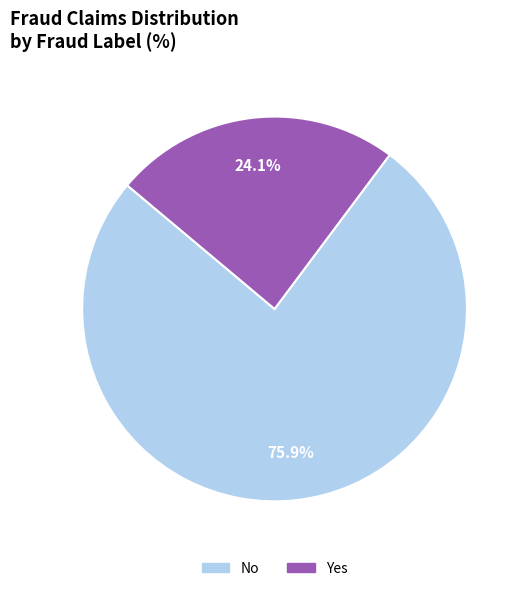

To the nearest percent, what portion does No represent?

76%